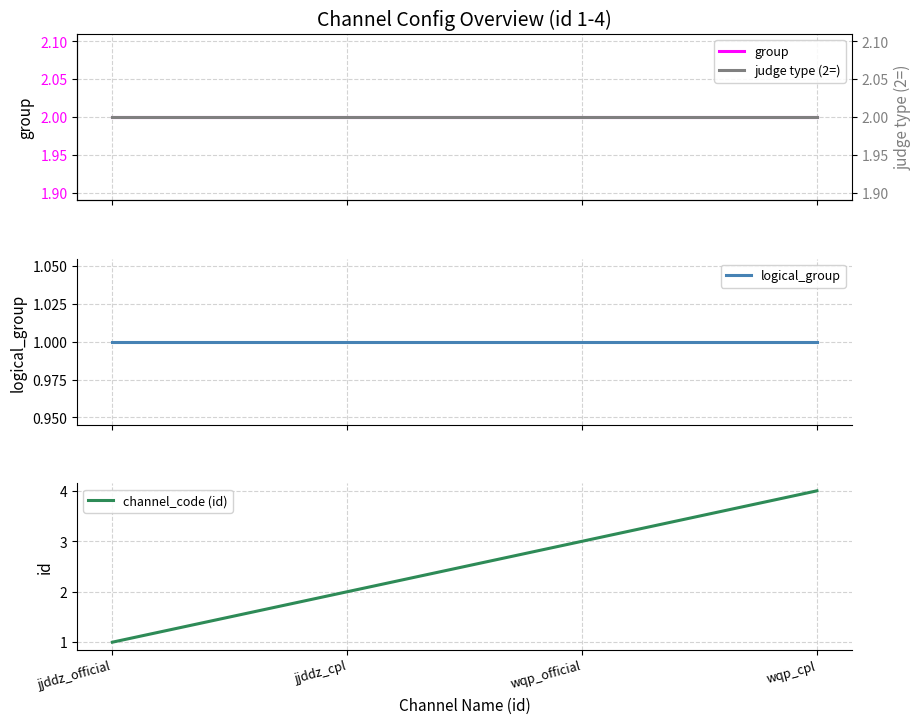

Reading left to right, what are all the values shown in this chart?

group: 2	2	2	2
logical_group: 1	1	1	1
channel_code (id): 1	2	3	4
judge type (2=): 2	2	2	2